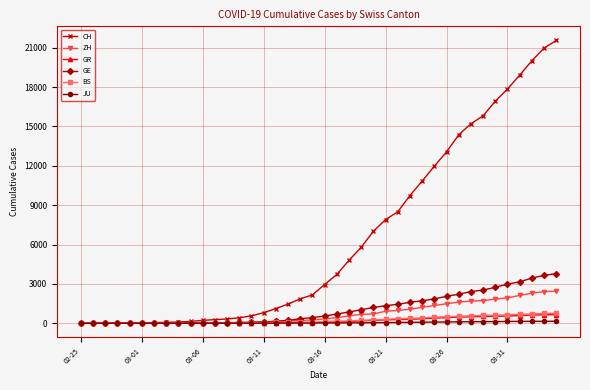

At how many categories does at least one series exceed 1356?

23